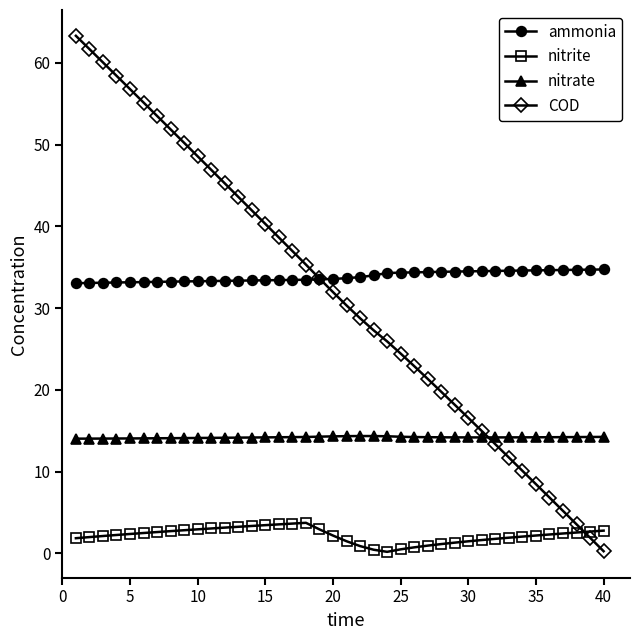

What is the greatest value displayed?

63.3